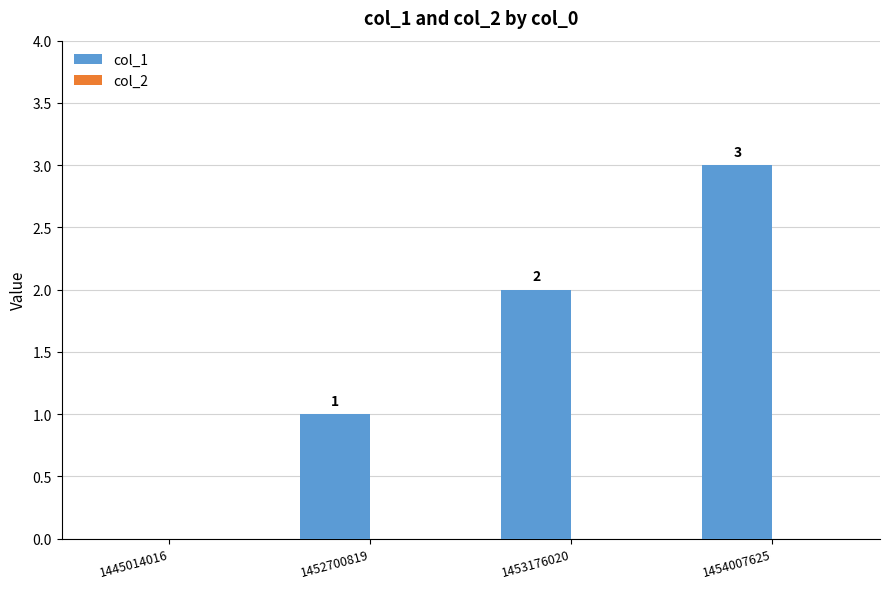

Which category has the highest value across all series?

1454007625